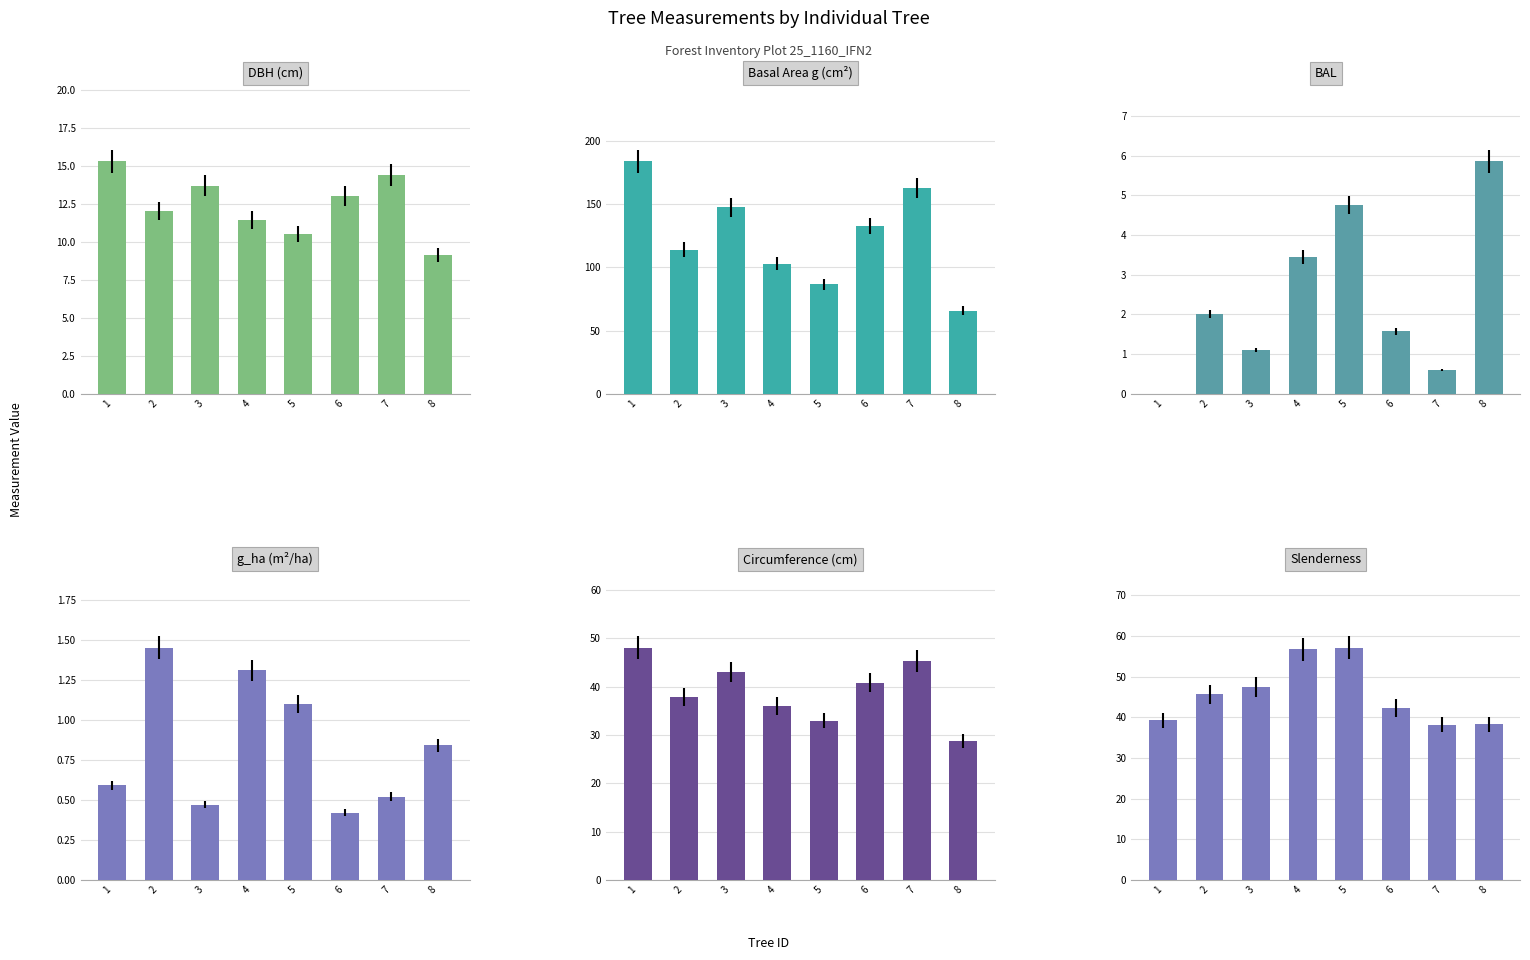

At which category is the sum across all series the highest?

1